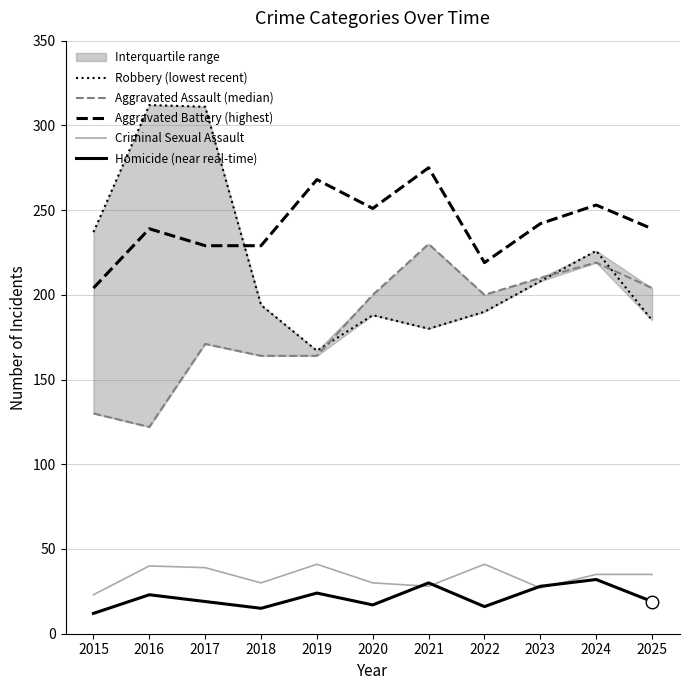

Which has a higher value, 2016 or 2020?

2016